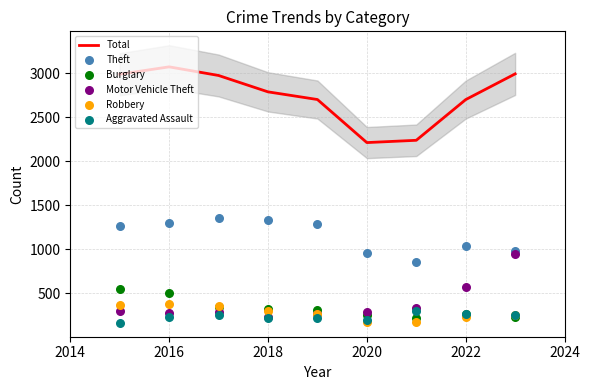

Which series has the largest Y range (max minus min)?

Total